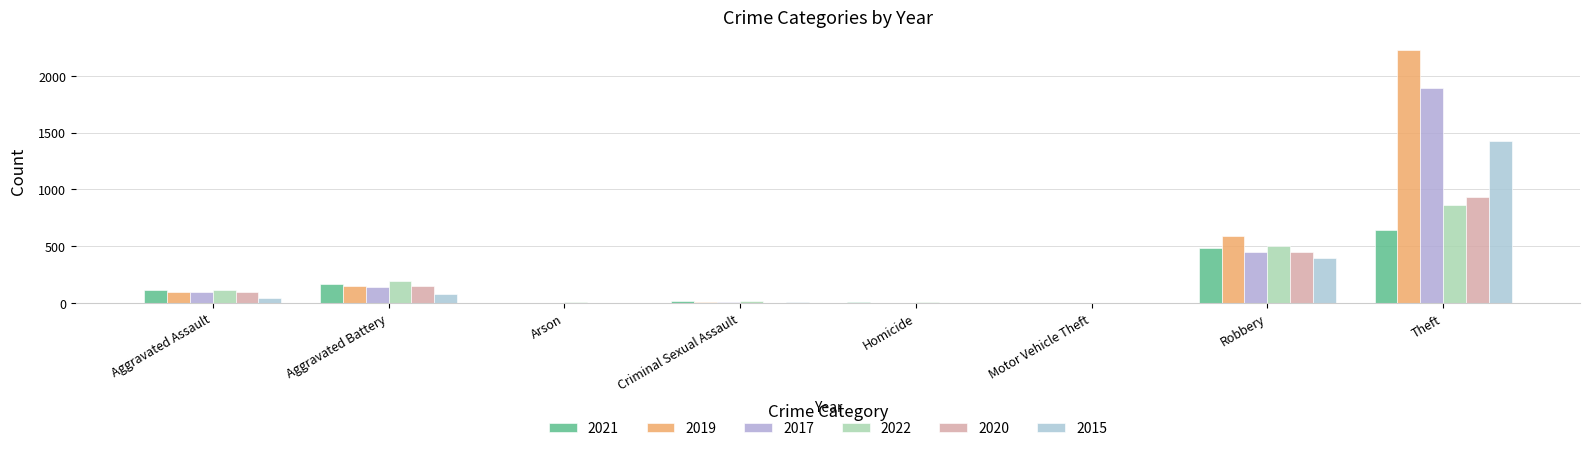

What is the sum of all 2019 values?

3079